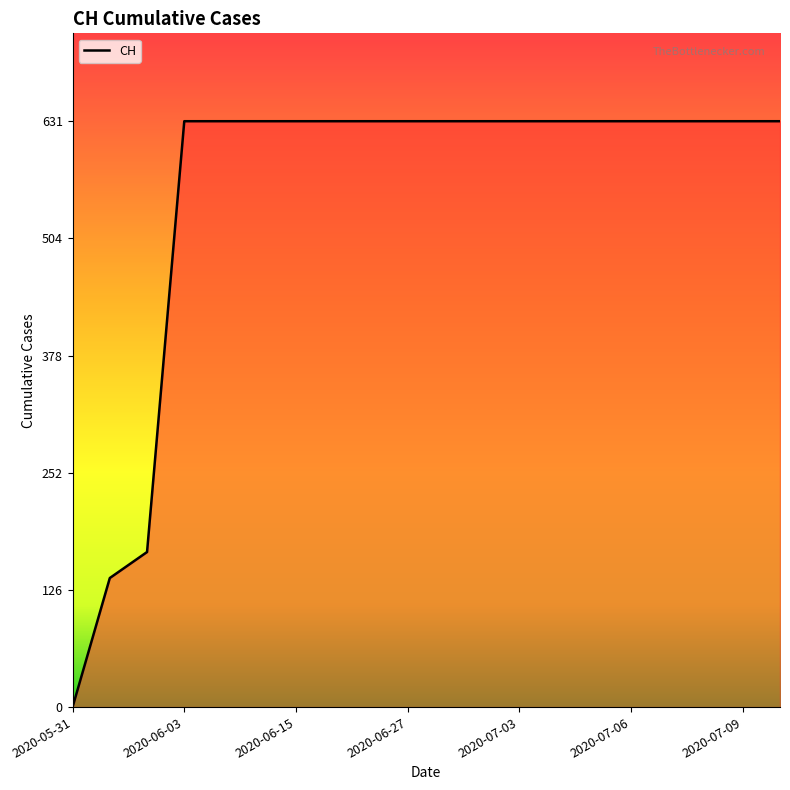

What is the greatest value displayed?

631